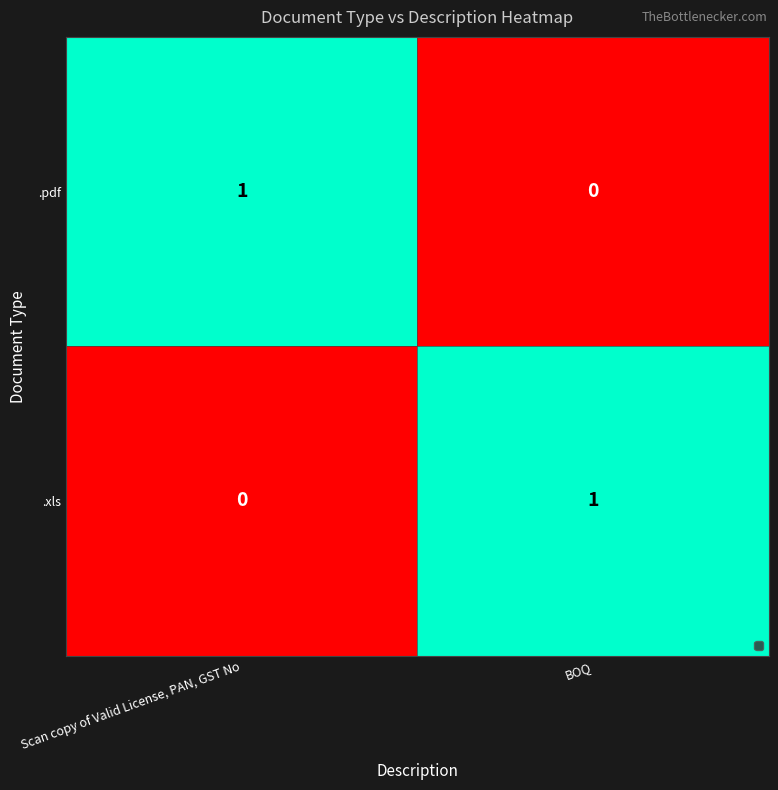

Rank the series at Scan copy of Valid License, PAN, GST No from highest to lowest value.

.pdf, .xls